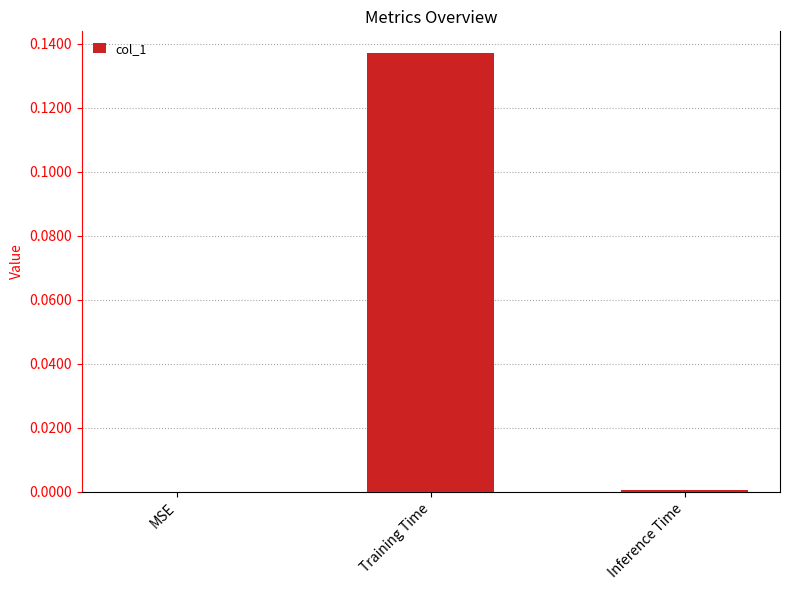

Are the bars grouped side by side (vs. stacked)?

No